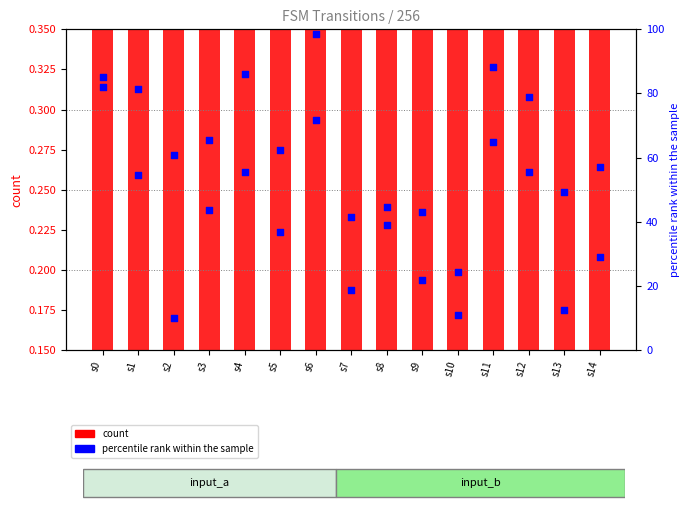

Which series reaches the maximum Y coordinate?

percentile rank within the sample